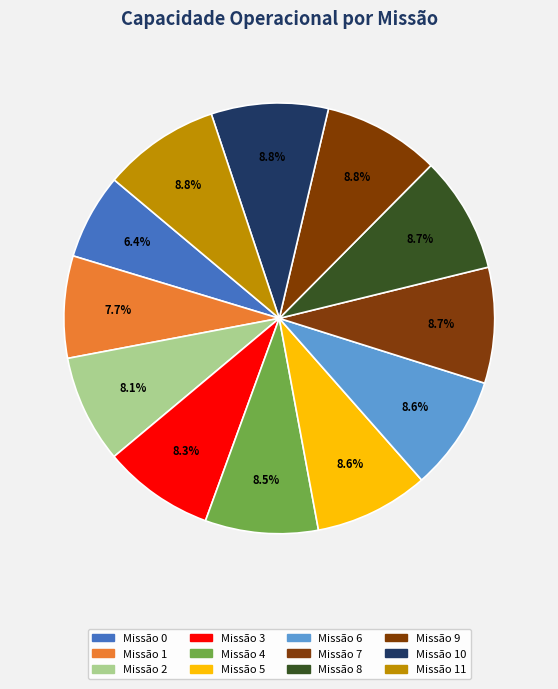

How many segments does this pie chart have?

12